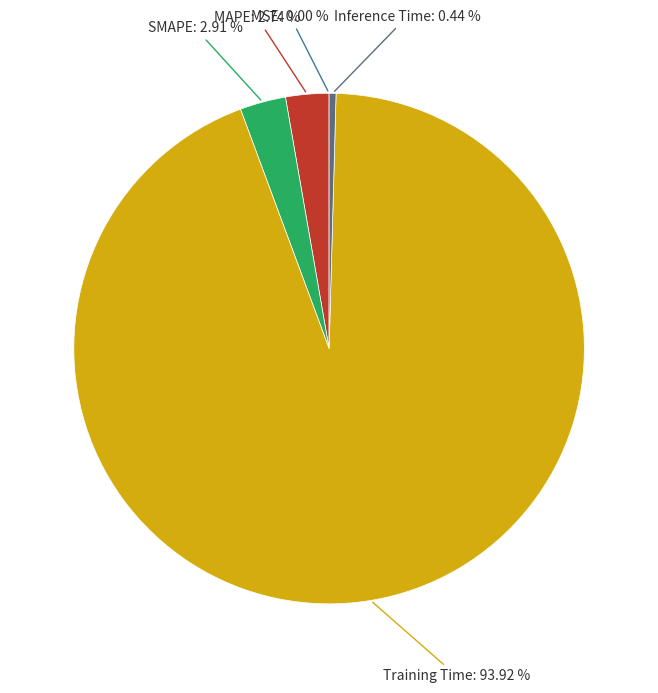

Is there a majority slice in this chart?

Yes